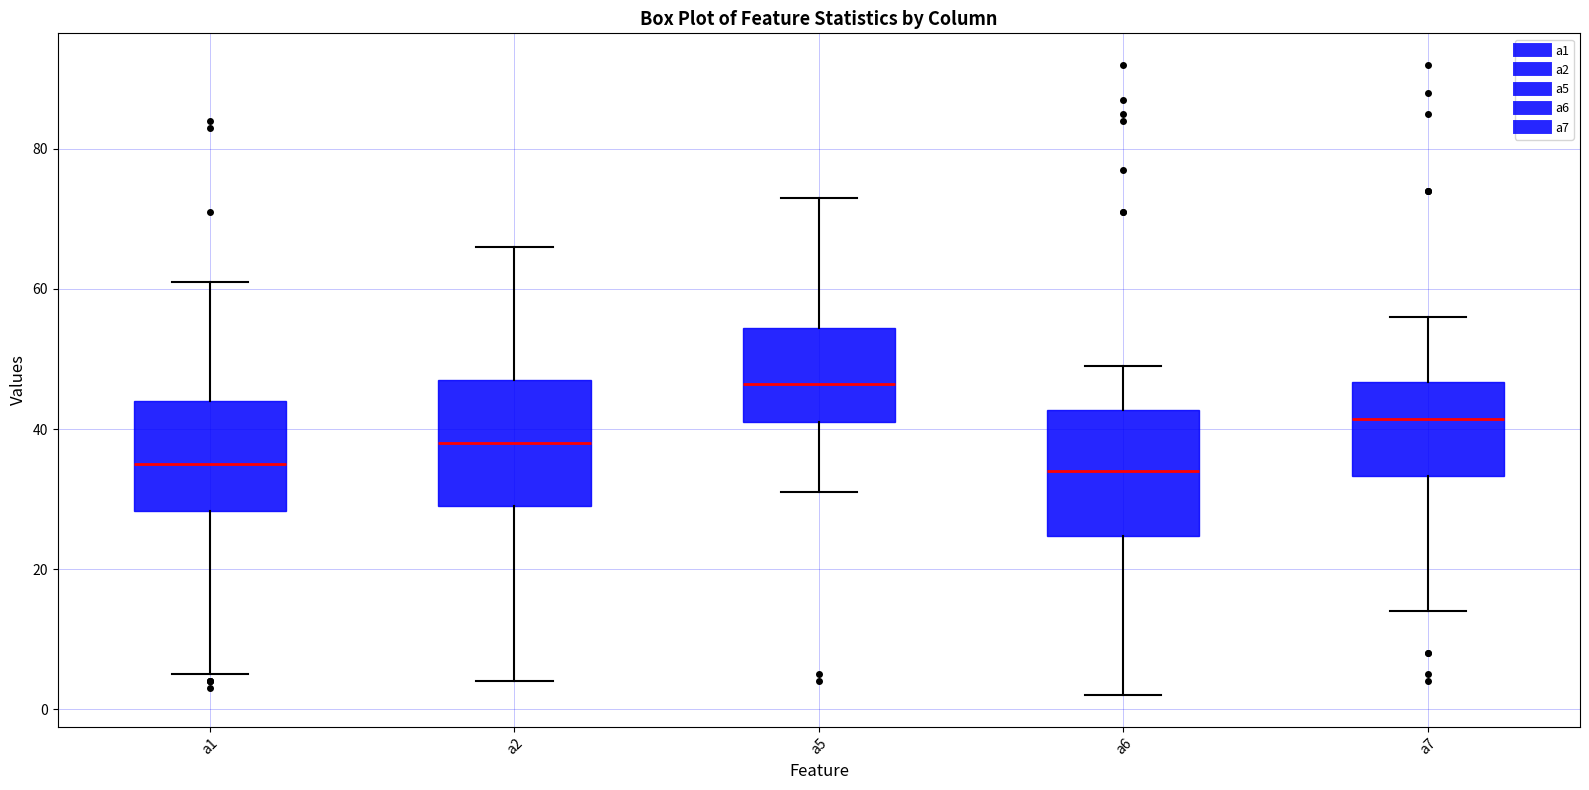

Which box's median line is the highest?

a5